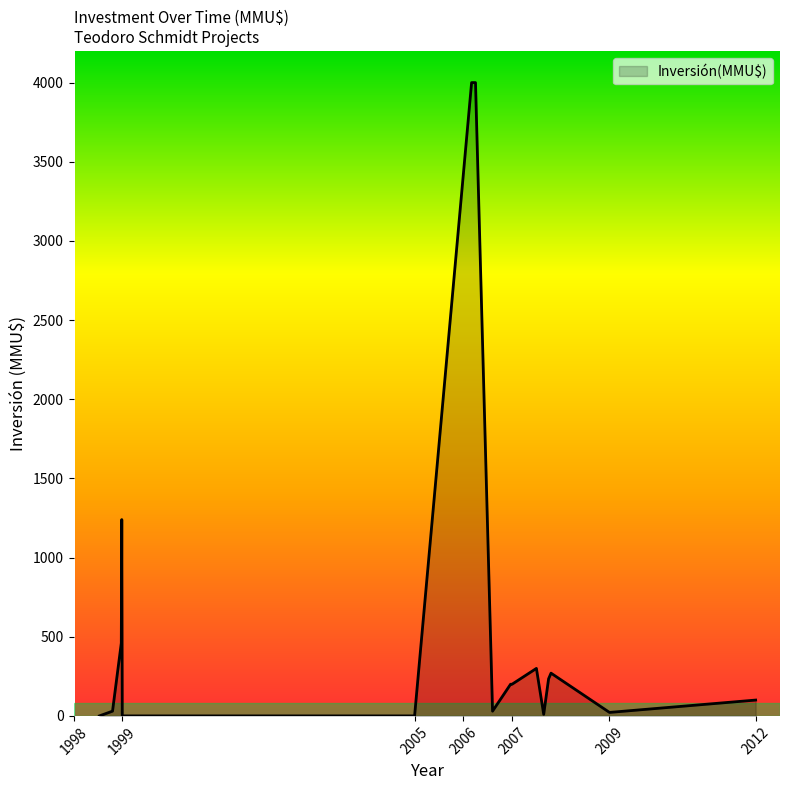

What is the difference between the maximum and minimum values?

4000